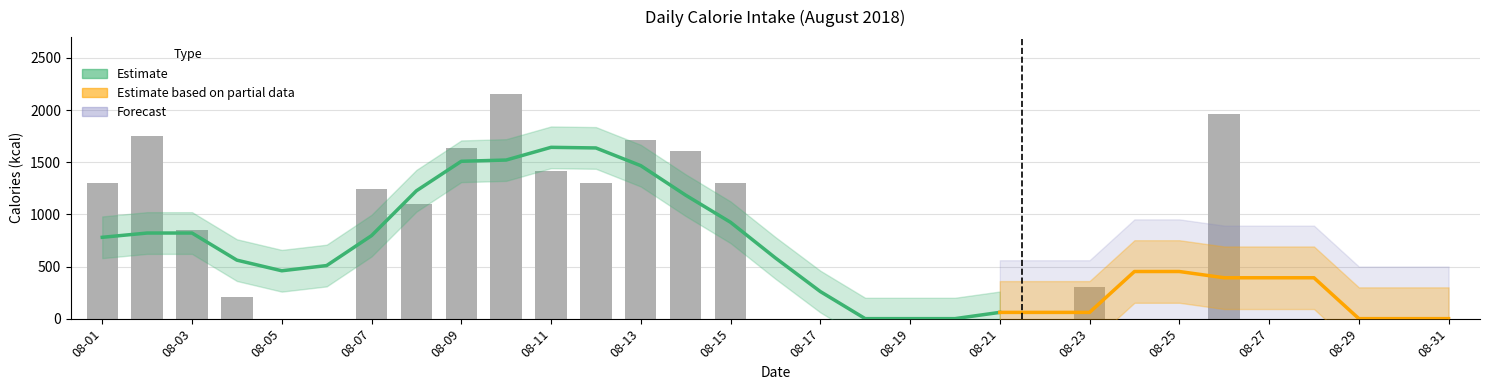

What is the sum of all values?

19830